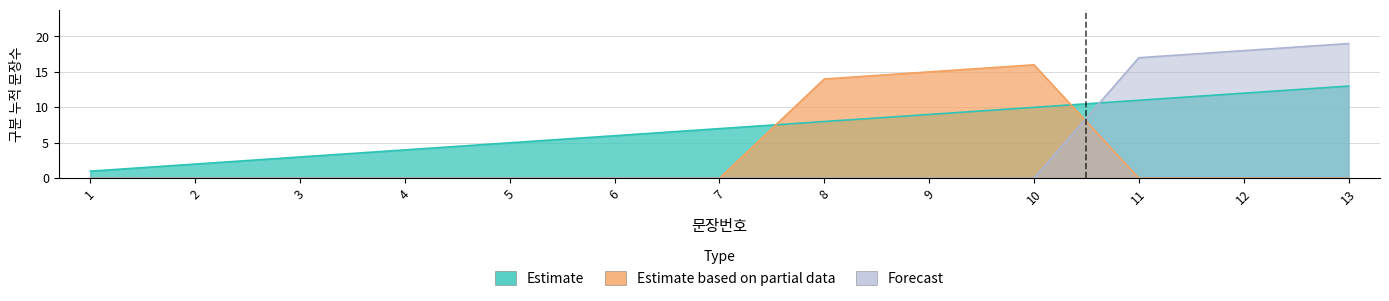

Which series ends up on top after the final intersection of Estimate and Forecast?

Forecast